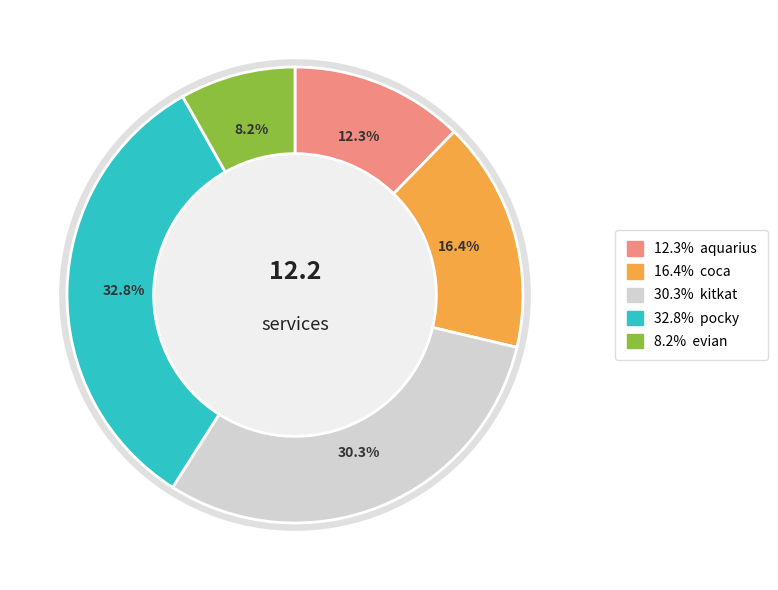

Is there a majority slice in this chart?

No